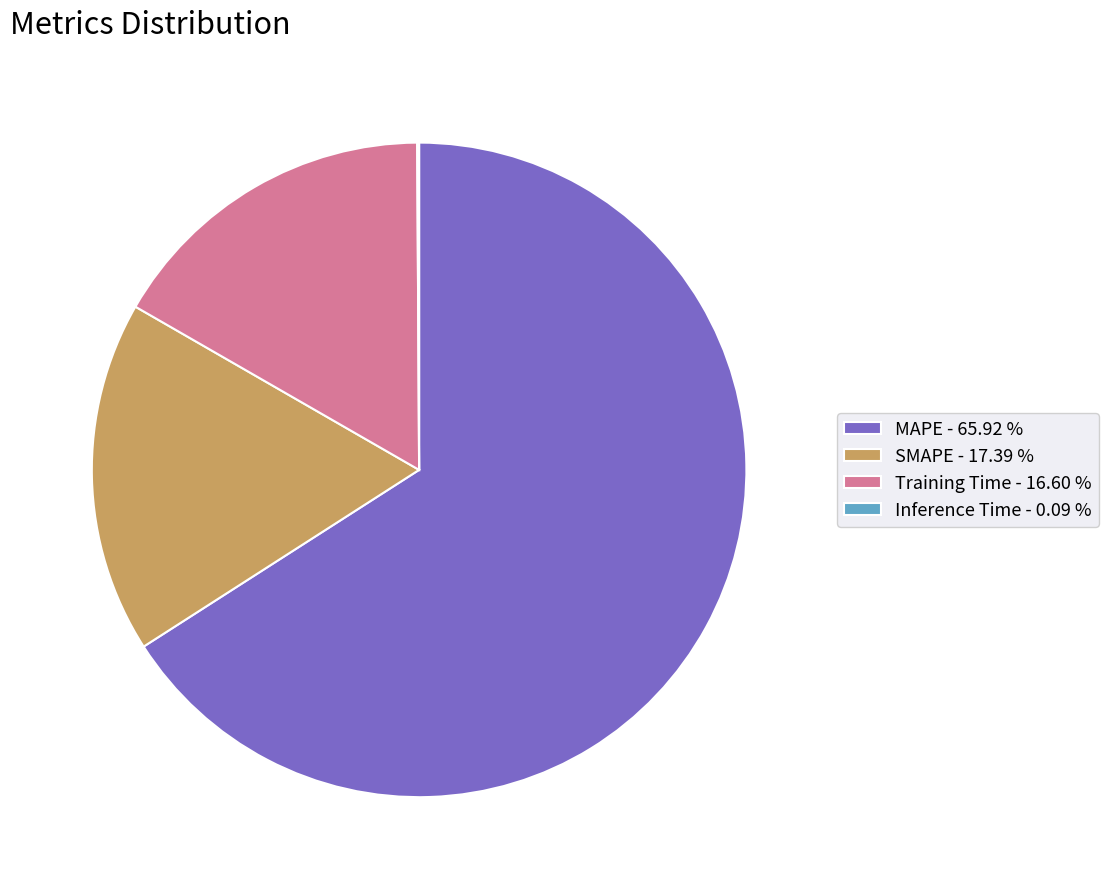

Between SMAPE and Training Time, which is larger?

SMAPE